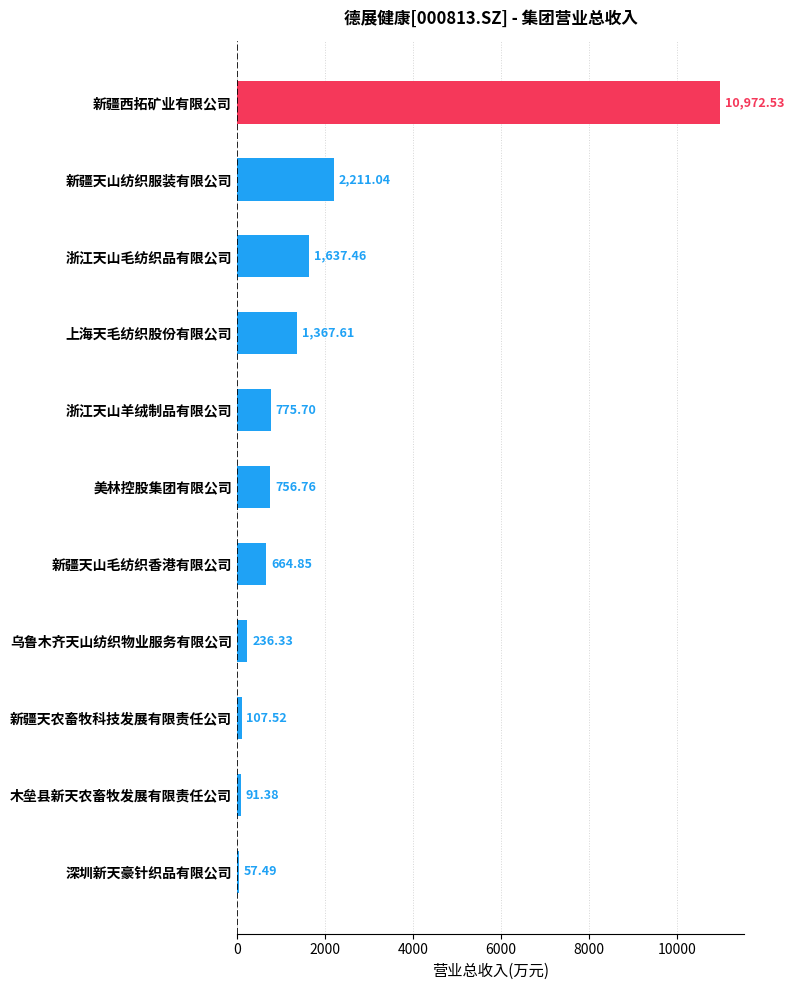

How many data points are less than 756?

5